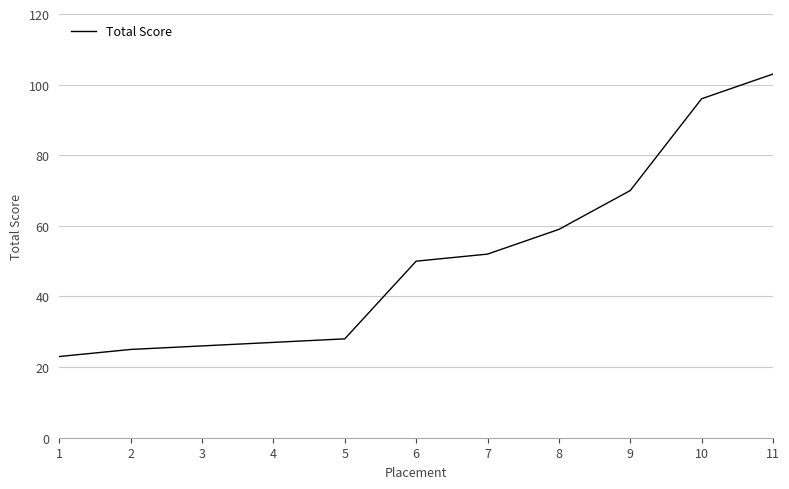

Reading left to right, list all the values displayed in this chart.

1=23	2=25	3=26	4=27	5=28	6=50	7=52	8=59	9=70	10=96	11=103